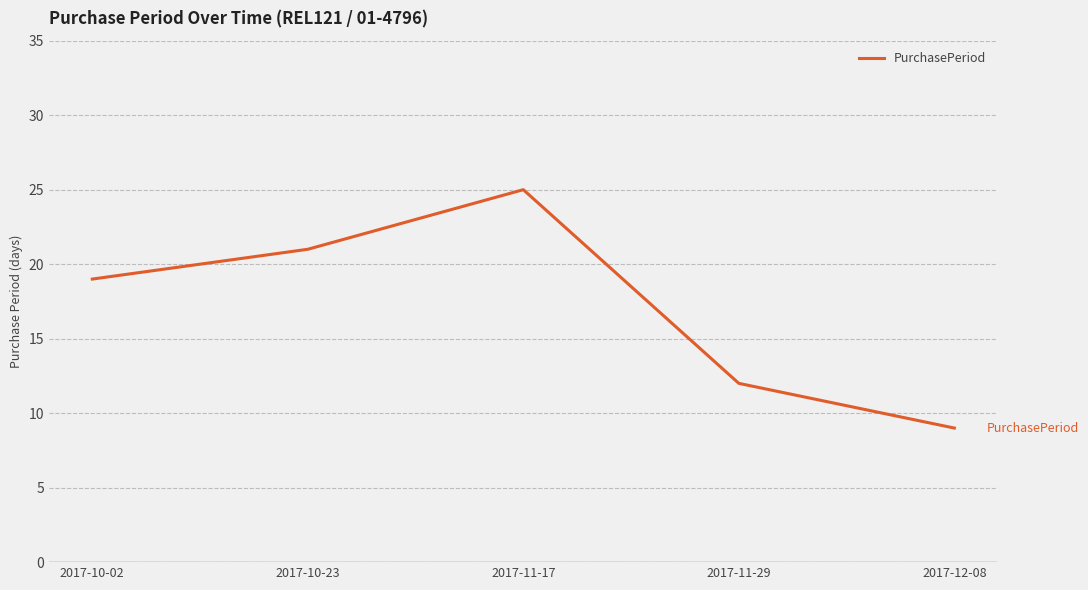

Rank the categories by value from lowest to highest.

2017-12-08, 2017-11-29, 2017-10-02, 2017-10-23, 2017-11-17